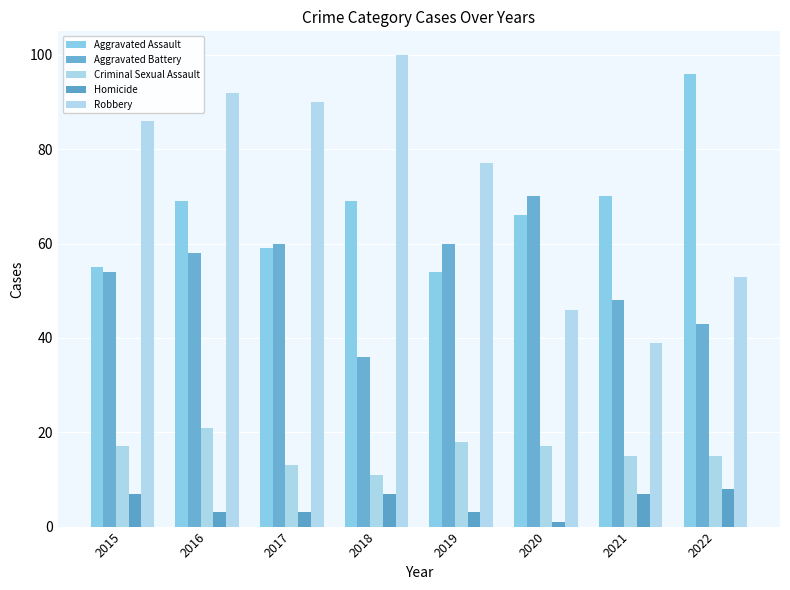

What is the spread (max minus min) of values at 2018?

93